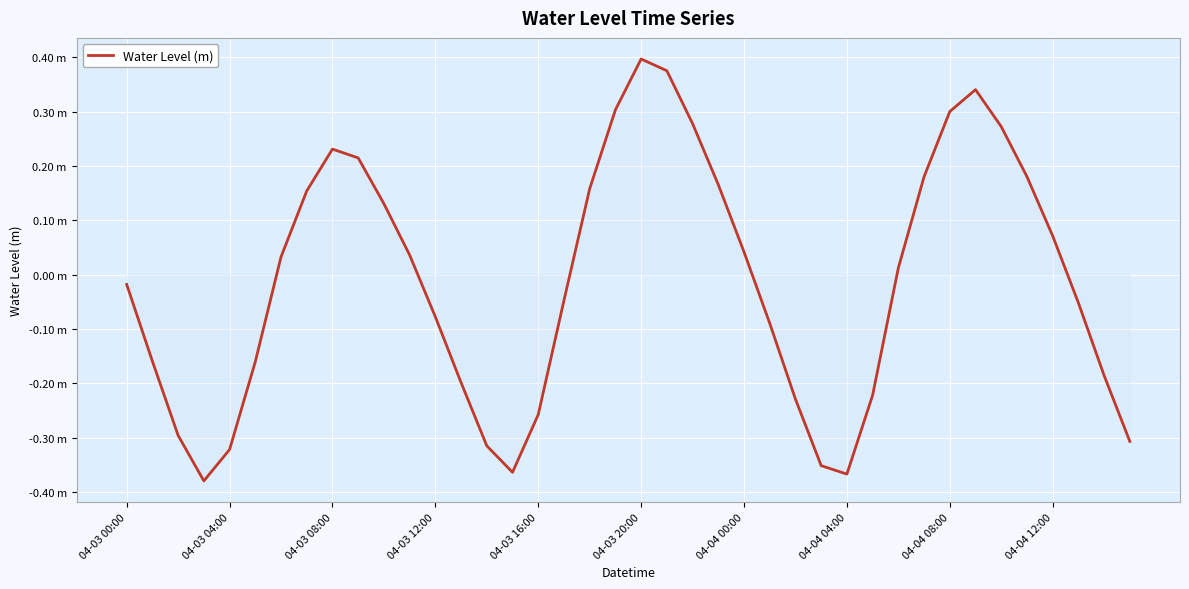

True or false: there are more than 1 points higher than both neighbors.

True